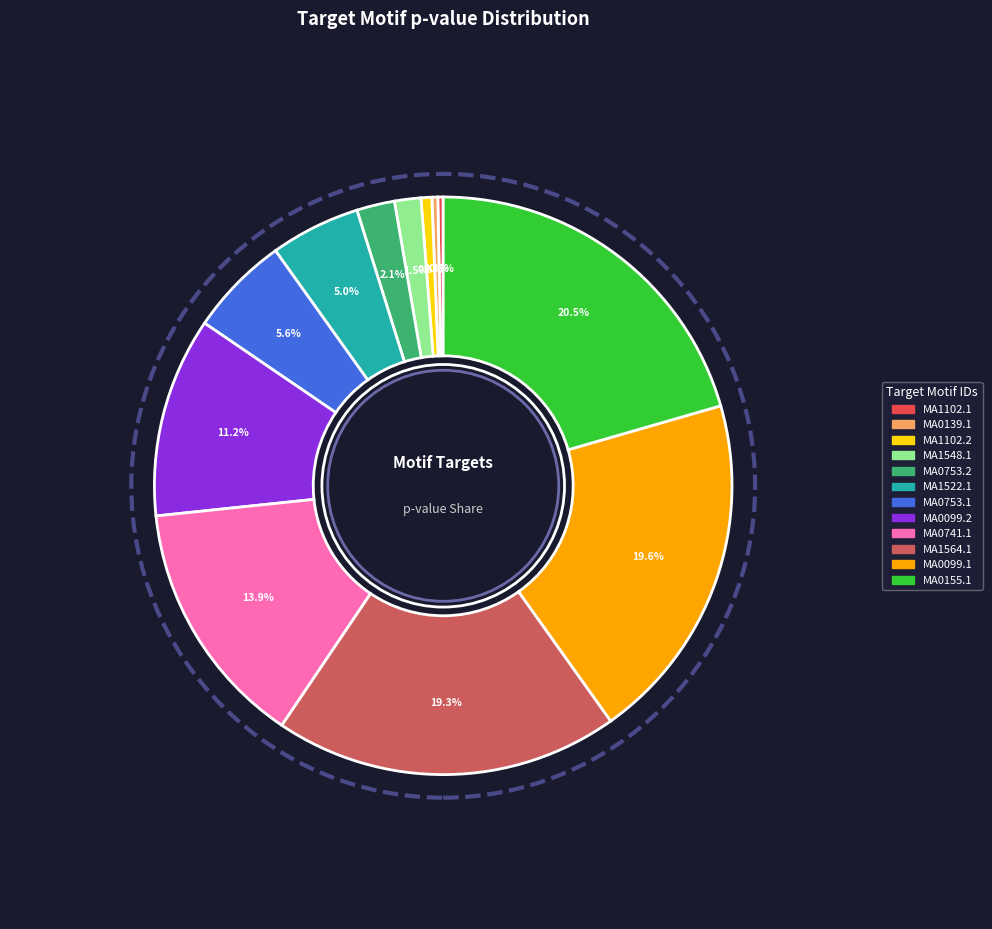

To the nearest percent, what is the average slice percentage?

8%